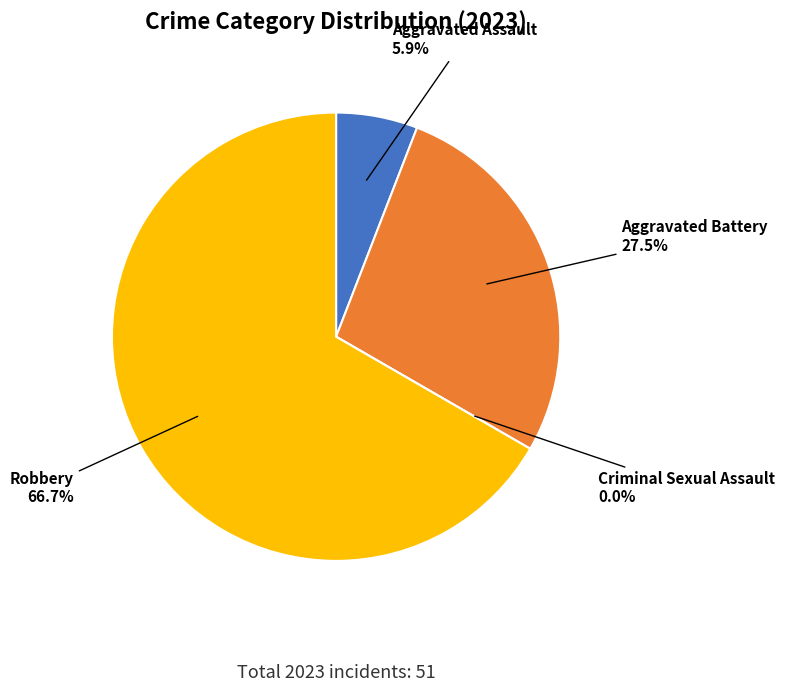

The Aggravated Battery slice represents 27% of the pie. True or false?

True